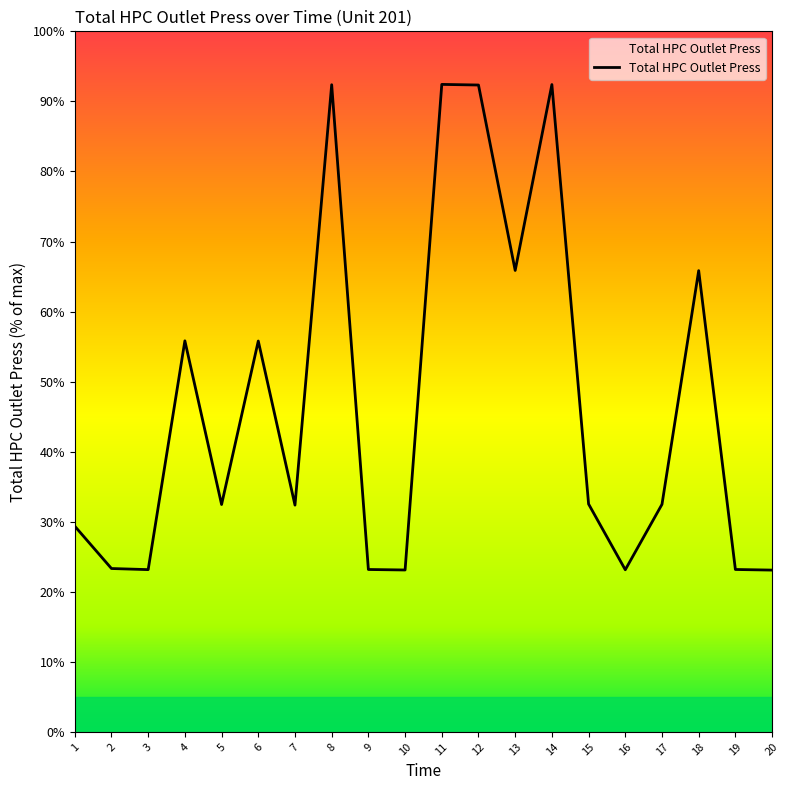

At which category does the data reach its first local peak?

4